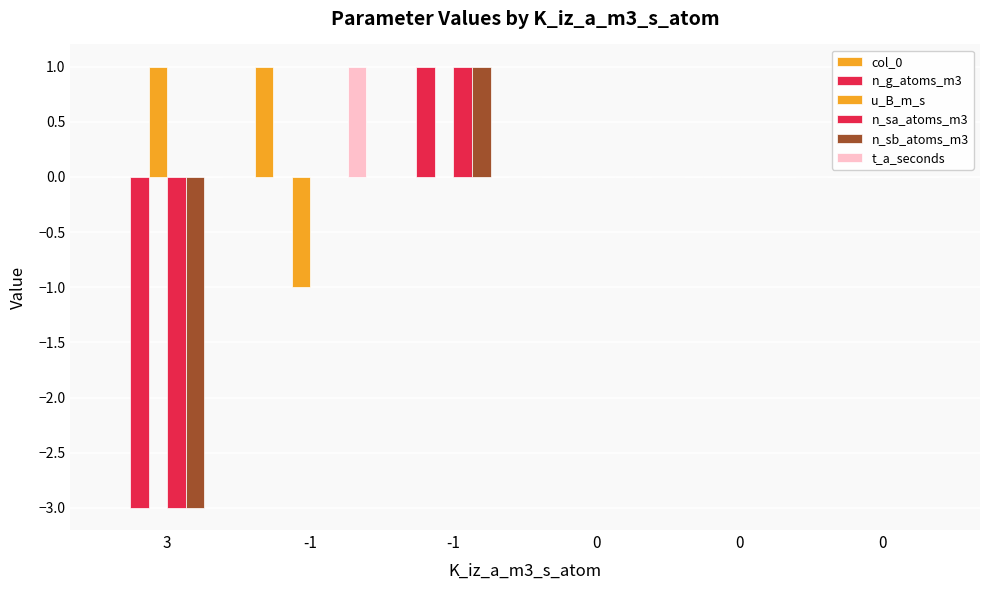

Reading right to left, transcribe all the data shown in this chart.

col_0: 0=0	0=0	0=0	-1=0	-1=1	3=0
n_g_atoms_m3: 0=0	0=0	0=0	-1=1	-1=0	3=-3
u_B_m_s: 0=0	0=0	0=0	-1=0	-1=-1	3=1
n_sa_atoms_m3: 0=0	0=0	0=0	-1=1	-1=0	3=-3
n_sb_atoms_m3: 0=0	0=0	0=0	-1=1	-1=0	3=-3
t_a_seconds: 0=0	0=0	0=0	-1=0	-1=1	3=0